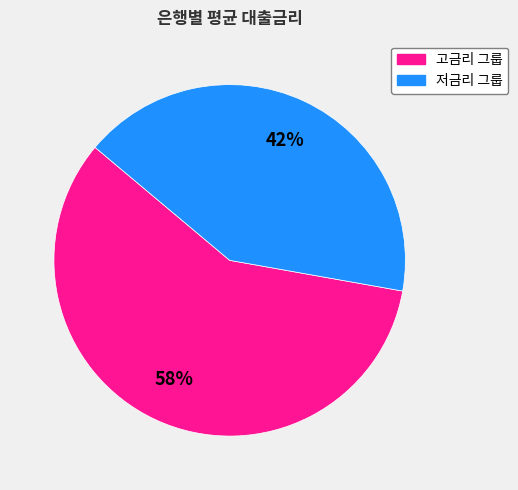

To the nearest percent, what portion does 고금리 그룹 represent?

58%